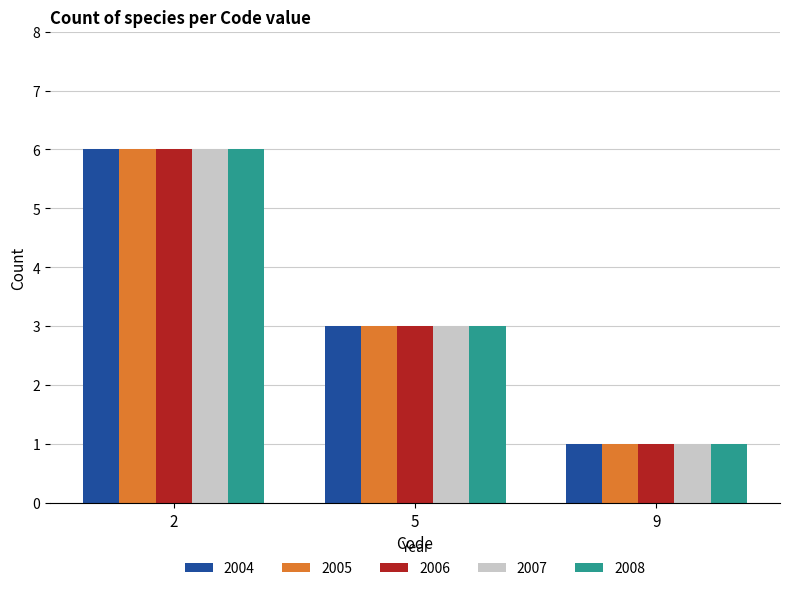

At which category does the chart reach its minimum across all series?

9